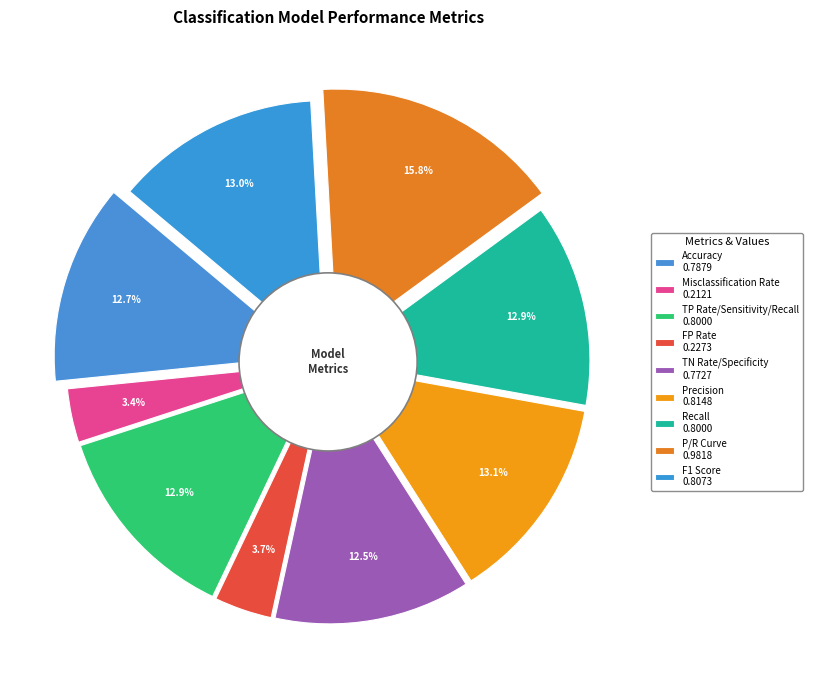

How many slices are in this pie chart?

9